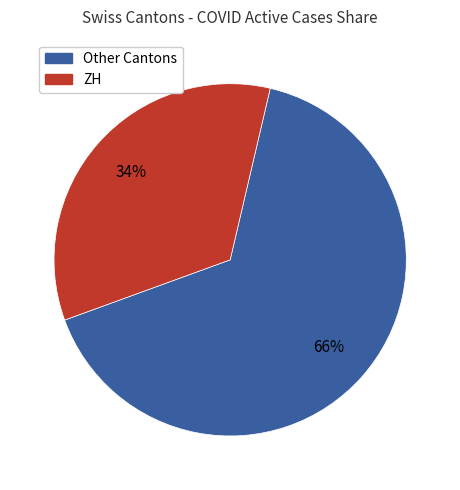

To the nearest percent, what is the difference between the largest and smallest slice percentages?

32%